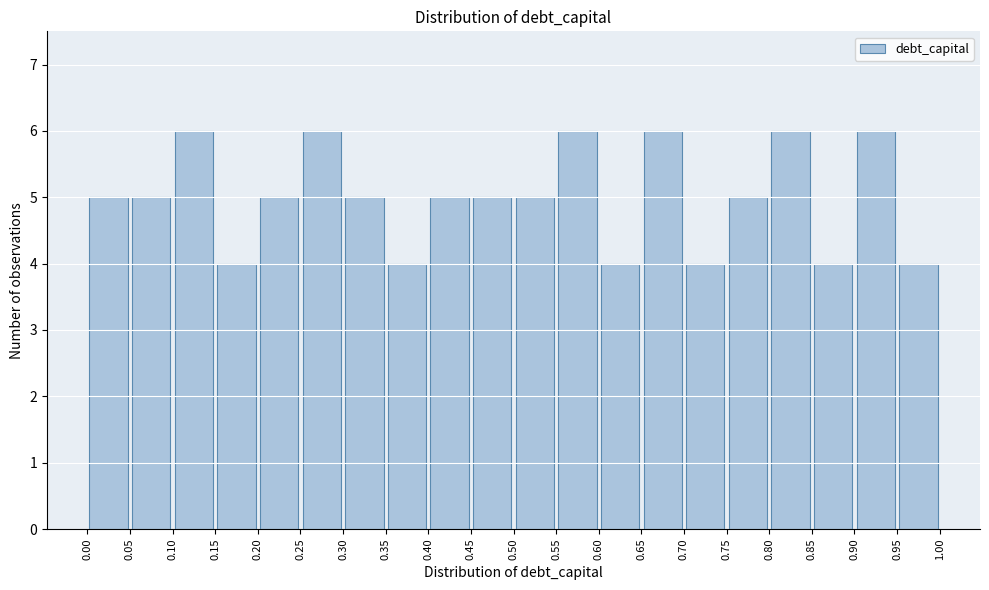

Reading left to right, list every bar in this chart as the range it spans on the x-axis followed by its height. The values are not printed on the chart, so give them approximately, as read against the axis.

0.00 to 0.05: 5
0.05 to 0.10: 5
0.10 to 0.15: 6
0.15 to 0.20: 4
0.20 to 0.25: 5
0.25 to 0.30: 6
0.30 to 0.35: 5
0.35 to 0.40: 4
0.40 to 0.45: 5
0.45 to 0.50: 5
0.50 to 0.55: 5
0.55 to 0.60: 6
0.60 to 0.65: 4
0.65 to 0.70: 6
0.70 to 0.75: 4
0.75 to 0.80: 5
0.80 to 0.85: 6
0.85 to 0.90: 4
0.90 to 0.95: 6
0.95 to 1.00: 4